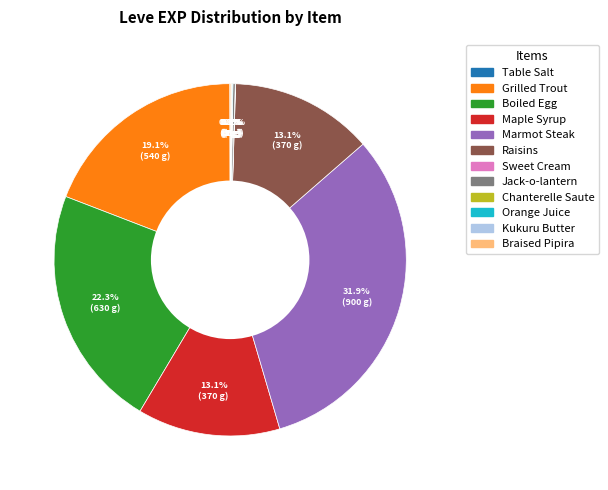

Does any single category account for the majority?

No